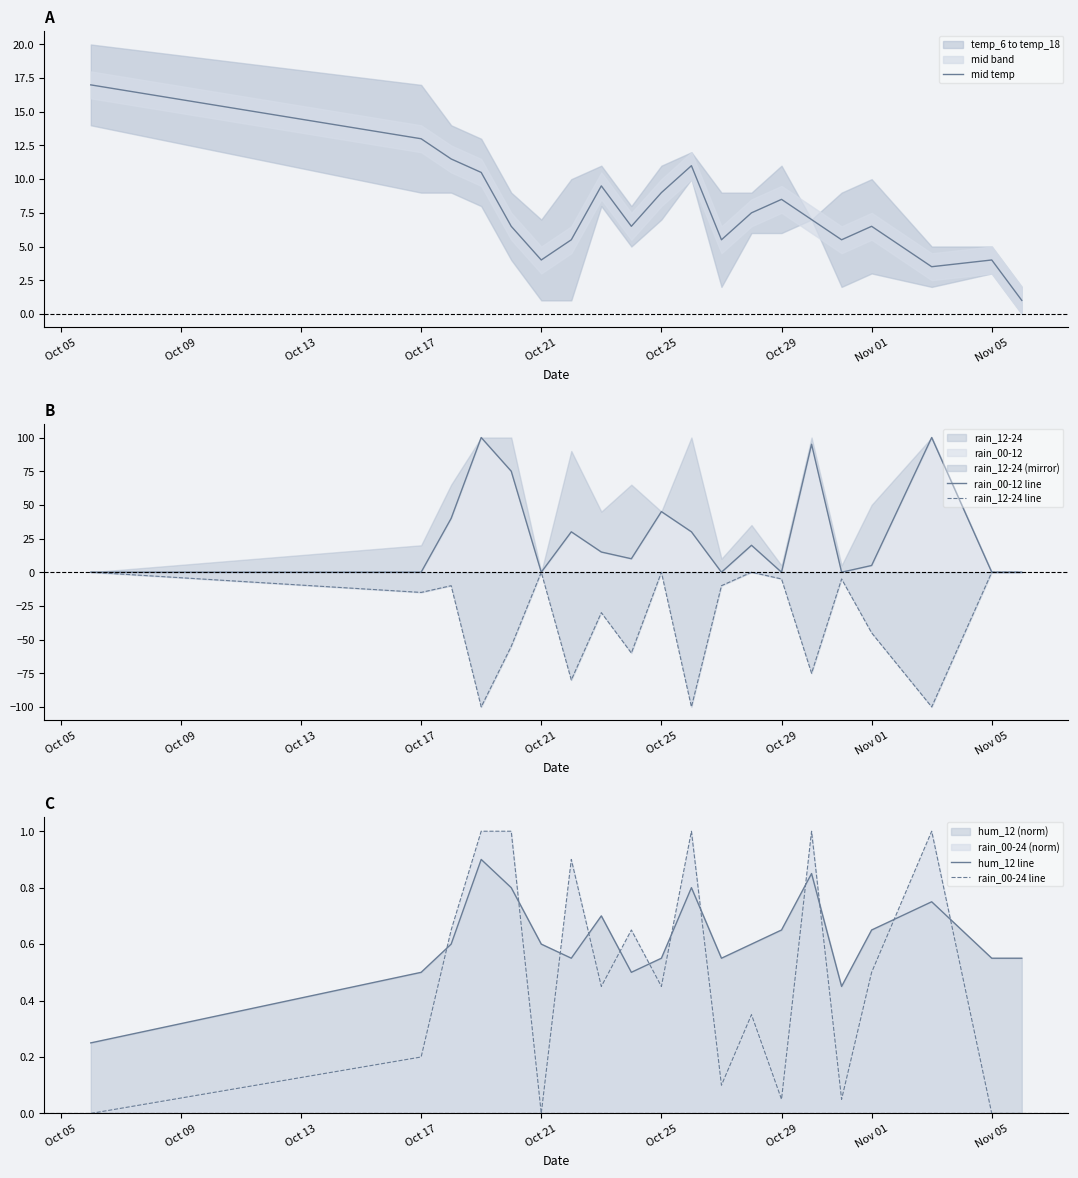

Does the chart have visible grid lines?

No